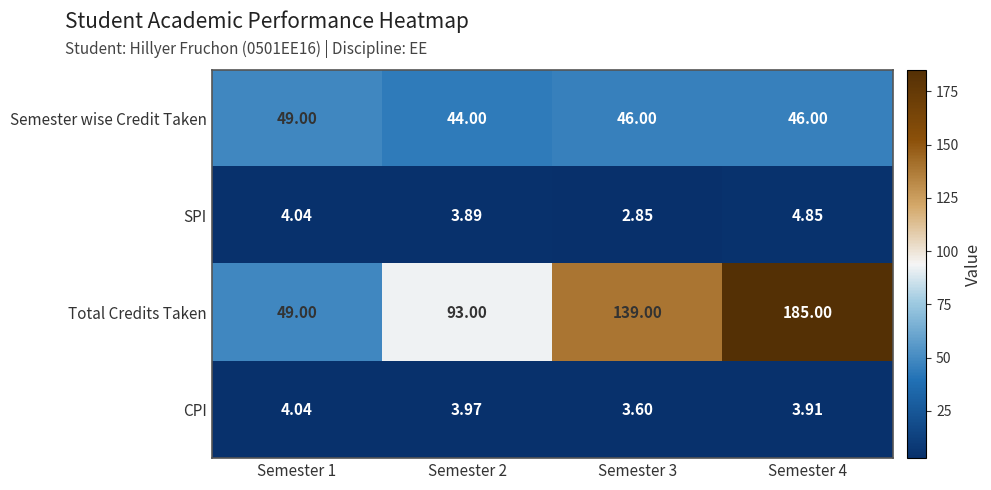

Which series has the largest range (max minus min)?

Total Credits Taken